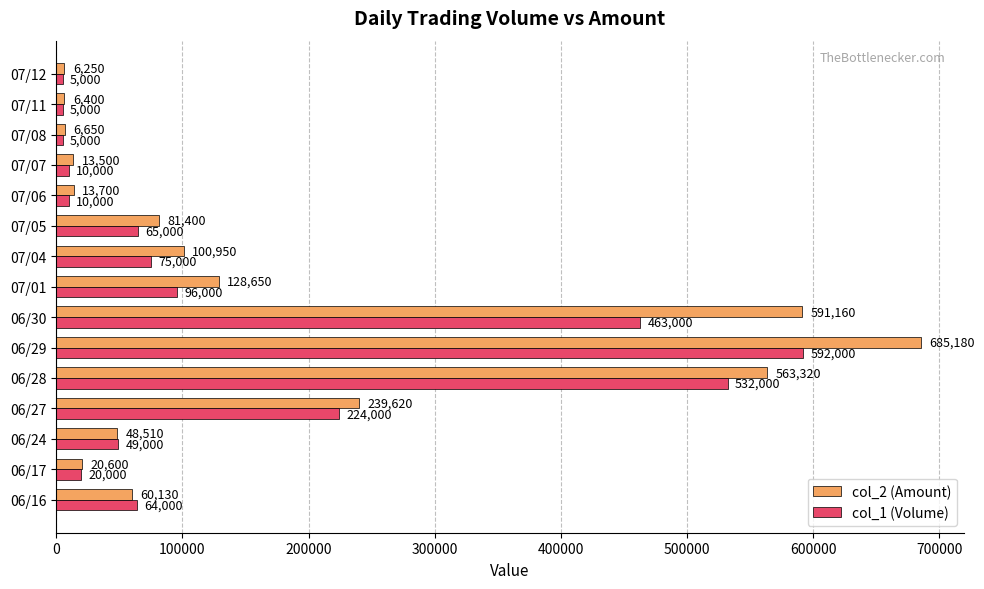

What is the minimum value shown in the chart?

5000